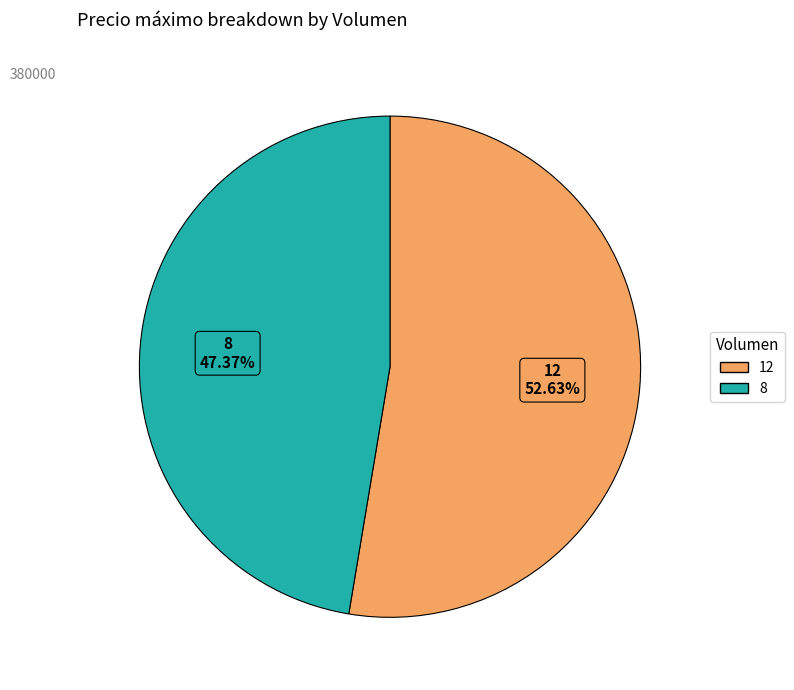

How many segments does this pie chart have?

2